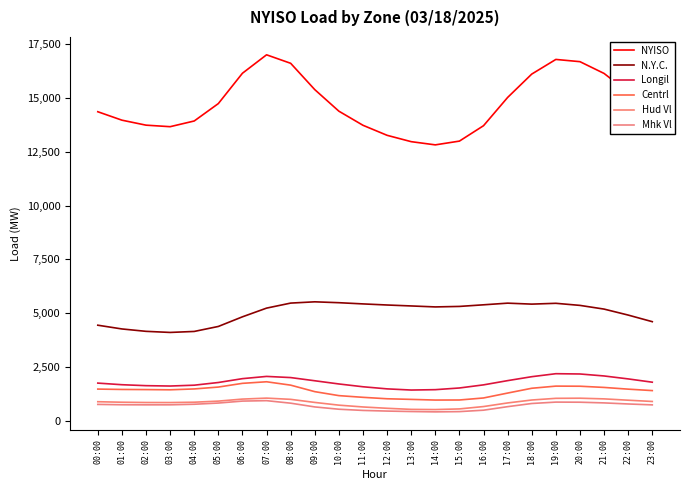

How many lines are shown in the chart?

6